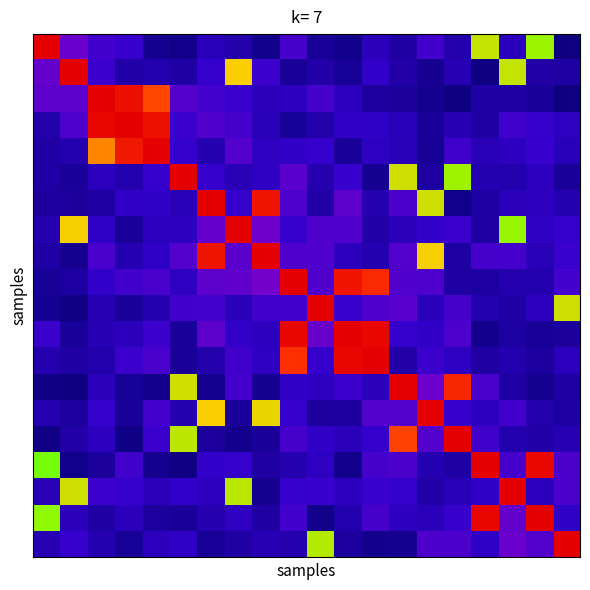

At how many categories does at least one series exceed 0?

20